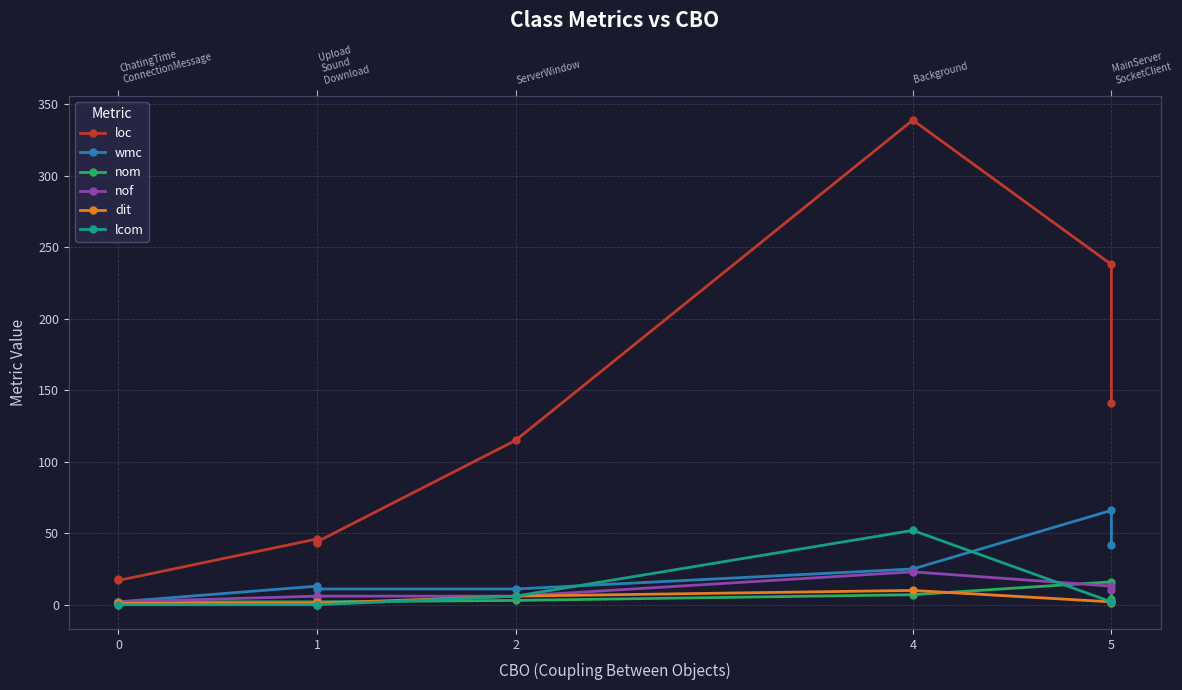

Which series has the widest spread of values?

loc